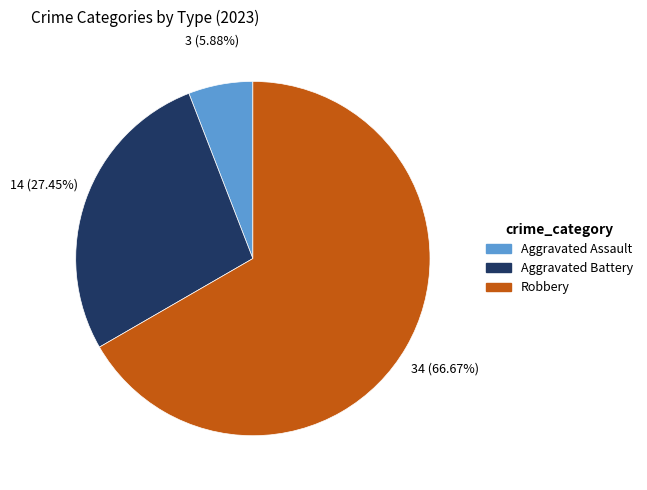

What is the largest slice in the pie chart?

Robbery